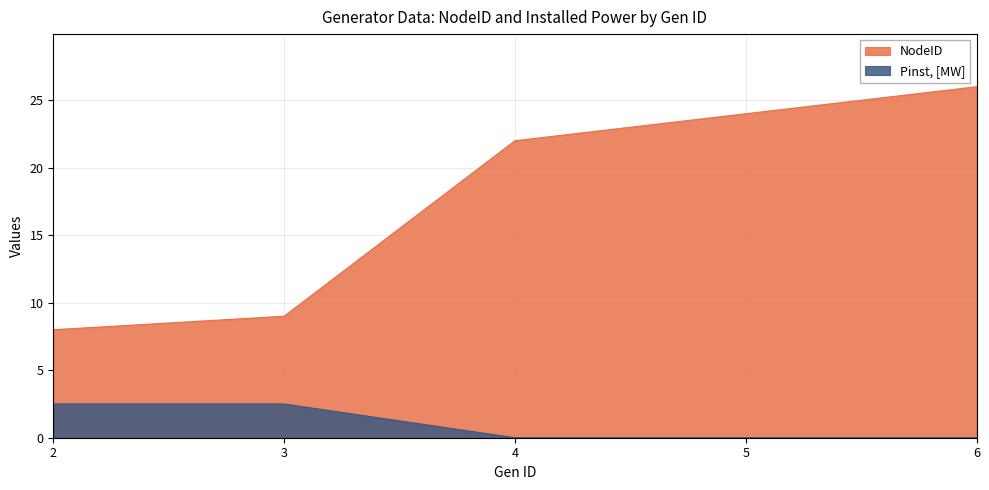

At which category is the sum across all series the highest?

6